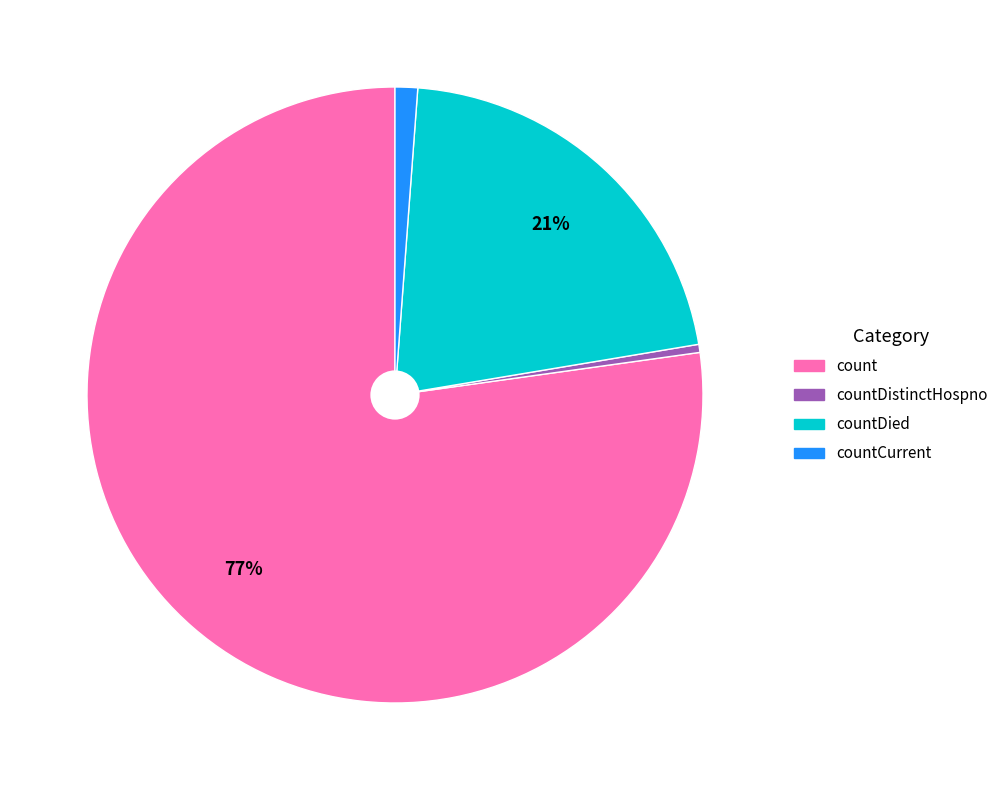

Is there a majority slice in this chart?

Yes